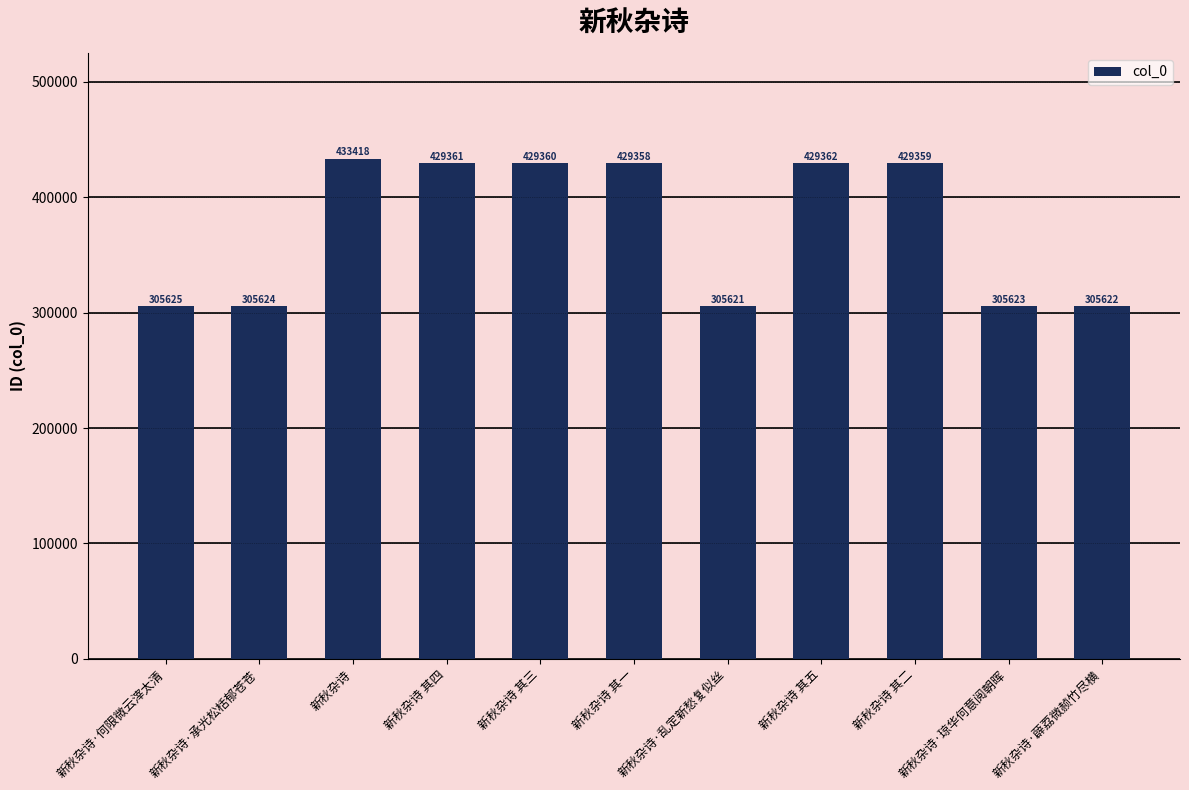

What is the value of the 1st bar from the left?

305625